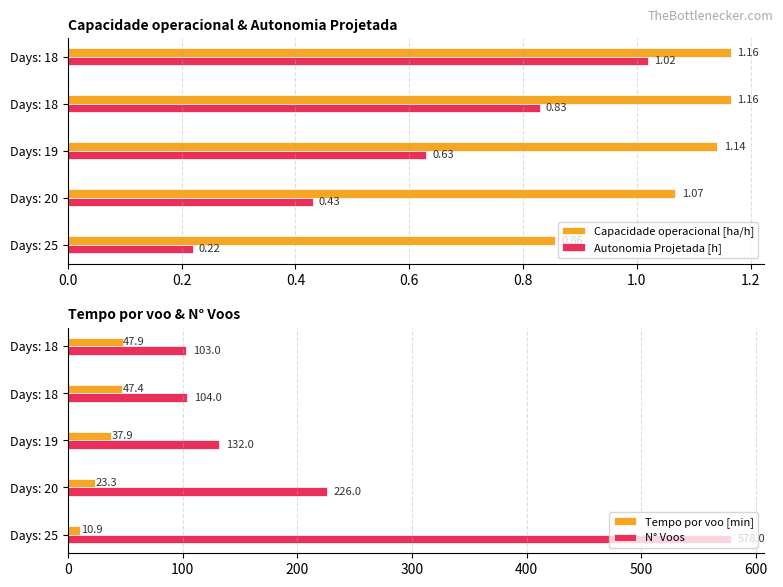

What is the value of the Capacidade operacional [ha/h] bar at the 5th from the left?

1.2